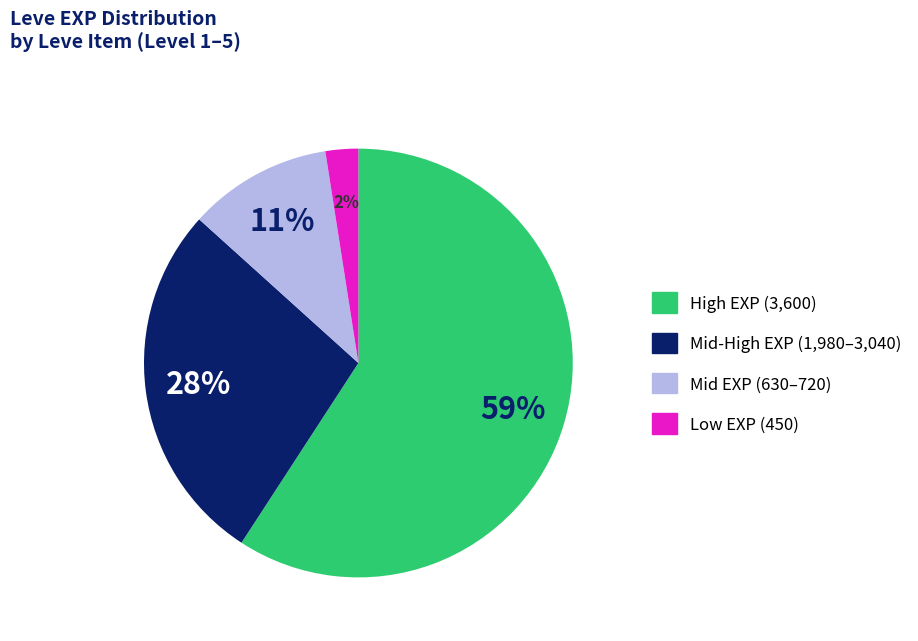

To the nearest percent, what is the difference between the largest and smallest slice percentages?

57%